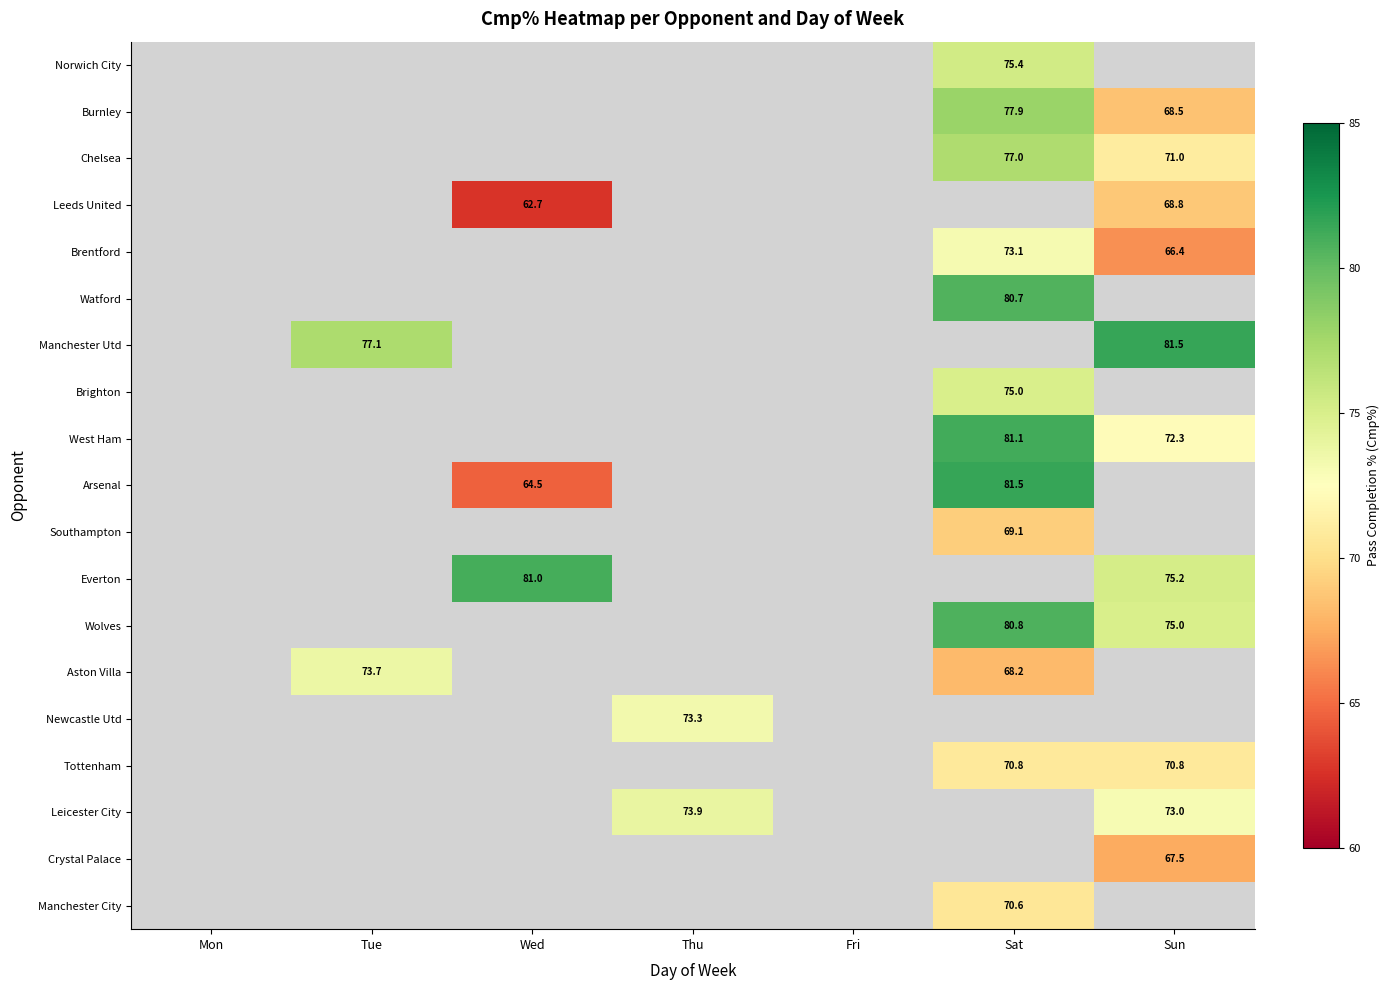

Which category has the lowest value across all series?

Wed